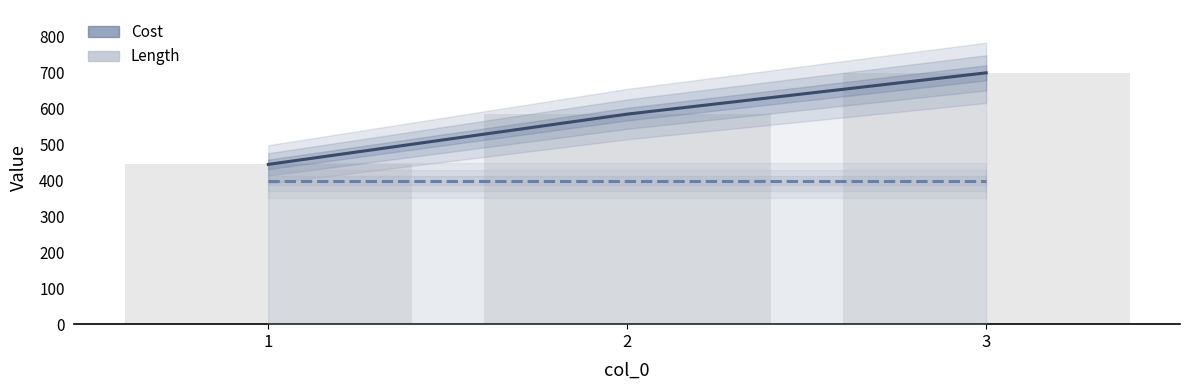

List the labels in order of value, smallest first.

1, 2, 3